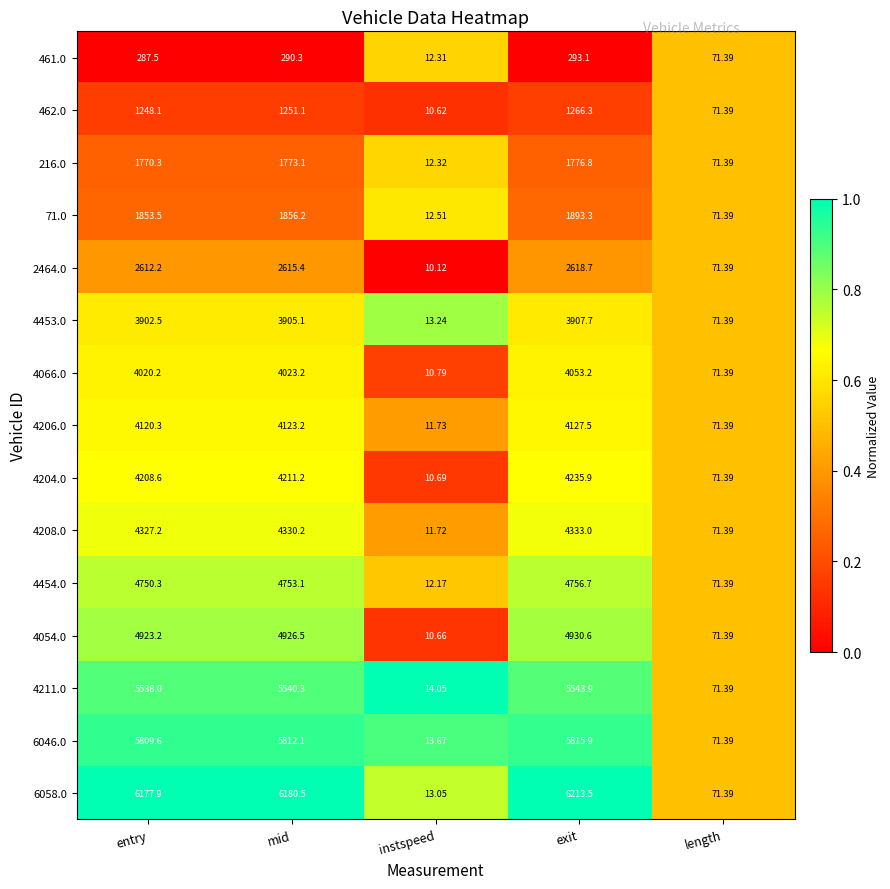

At which label is 71.0 closest to 952?

length